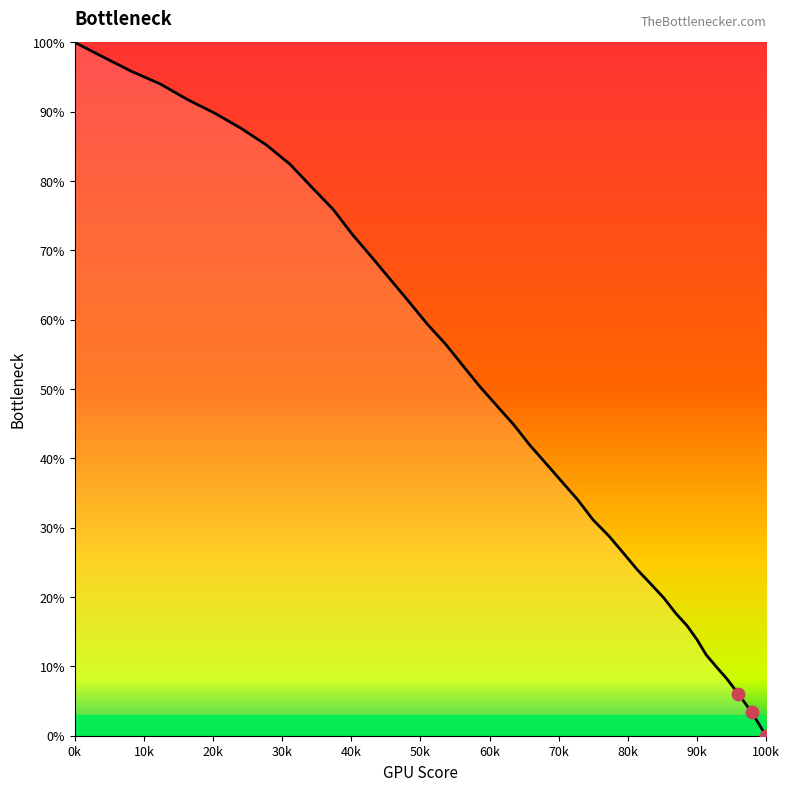

What is the difference between the maximum and minimum values?

100.0